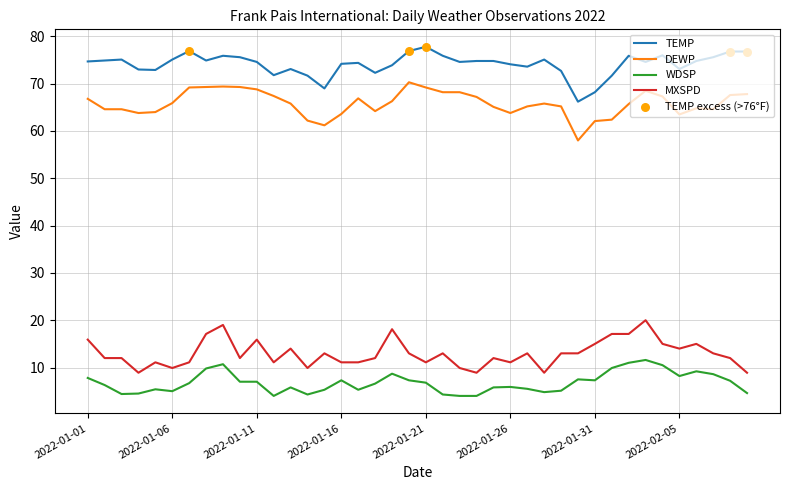

True or false: TEMP and DEWP intersect in this chart.

False